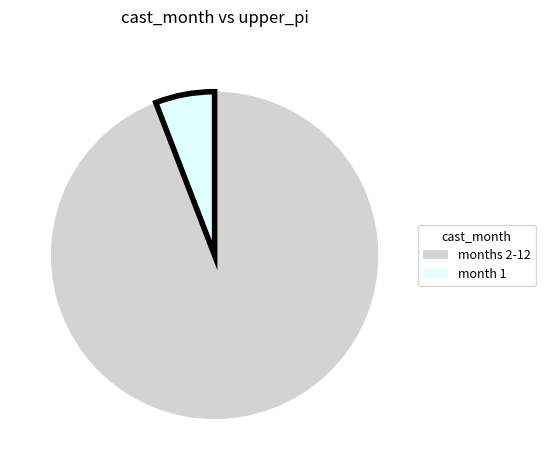

Count the number of slices in the pie.

2